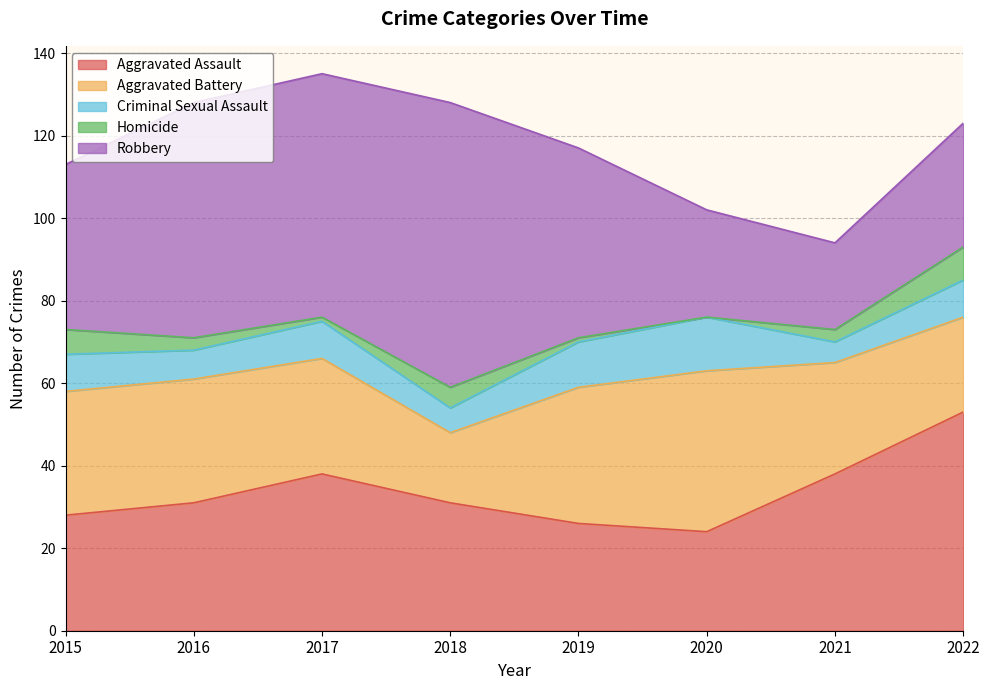

At which label does Aggravated Battery first exceed 30?

2019